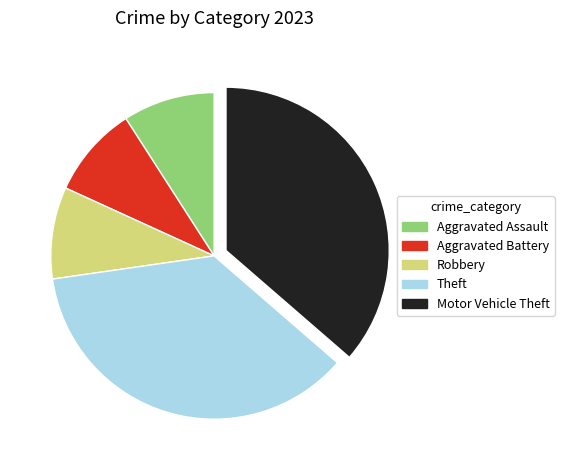

Which has a higher value, Motor Vehicle Theft or Aggravated Assault?

Motor Vehicle Theft